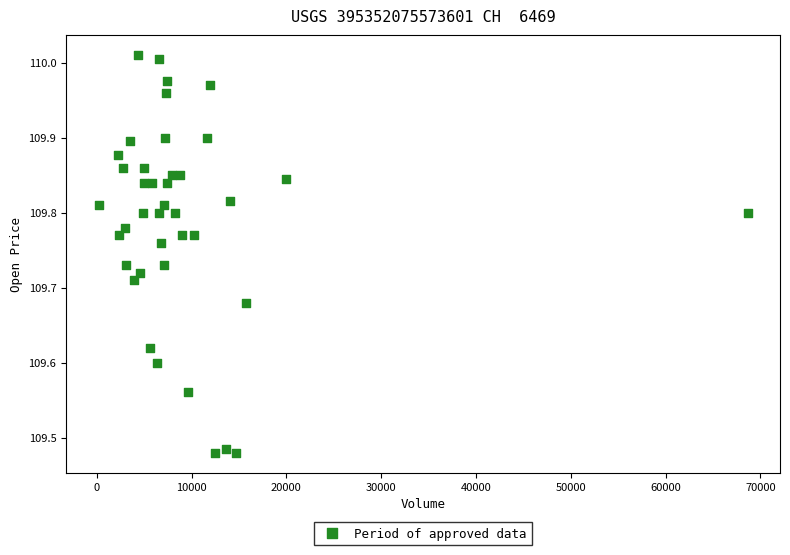

What is the range of X values (max minus min)?

68445.0